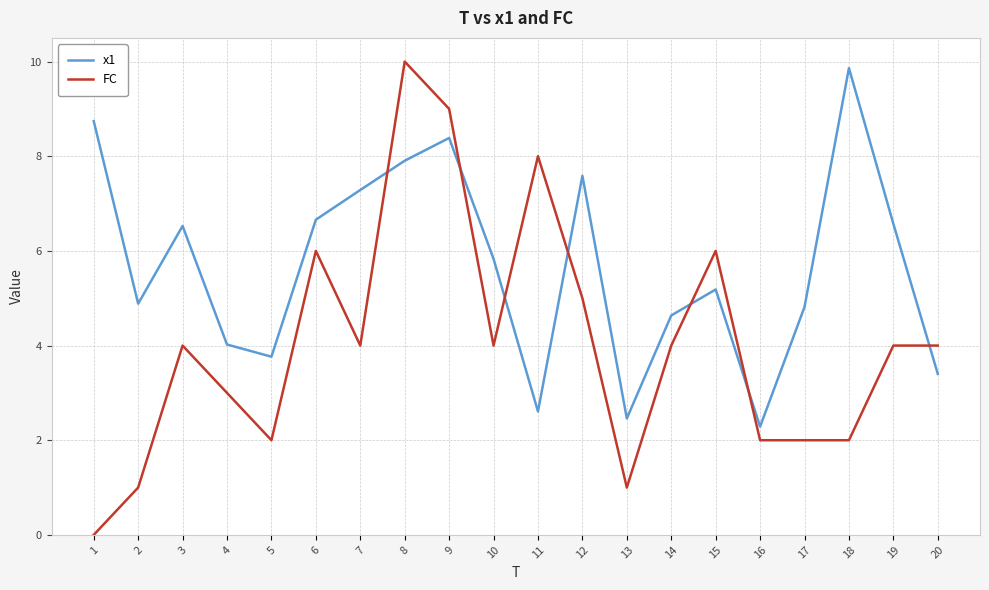

Is it true that FC equals 4.6 at 1?

False